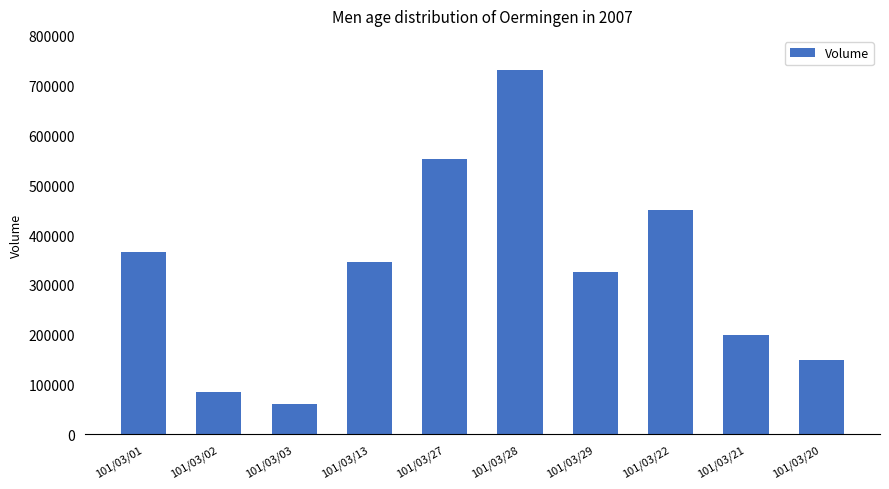

How many series are shown in this chart?

1